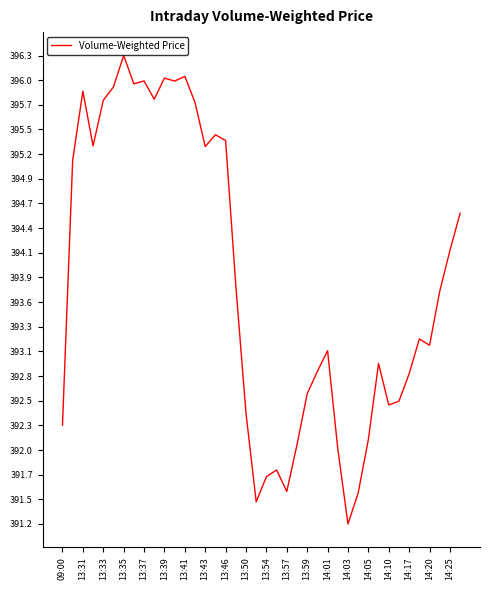

What is the smallest value displayed?

391.2